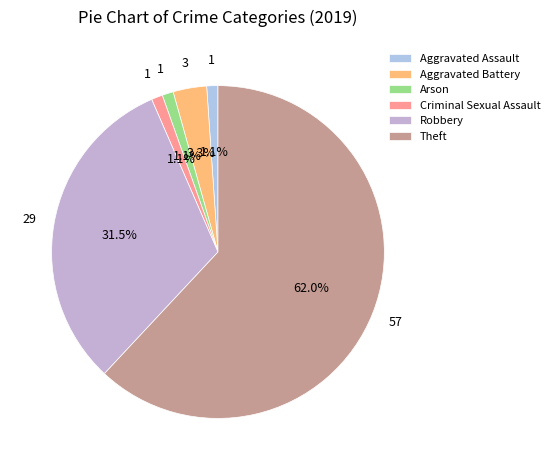

To the nearest percent, what percentage of the pie is Arson?

1%